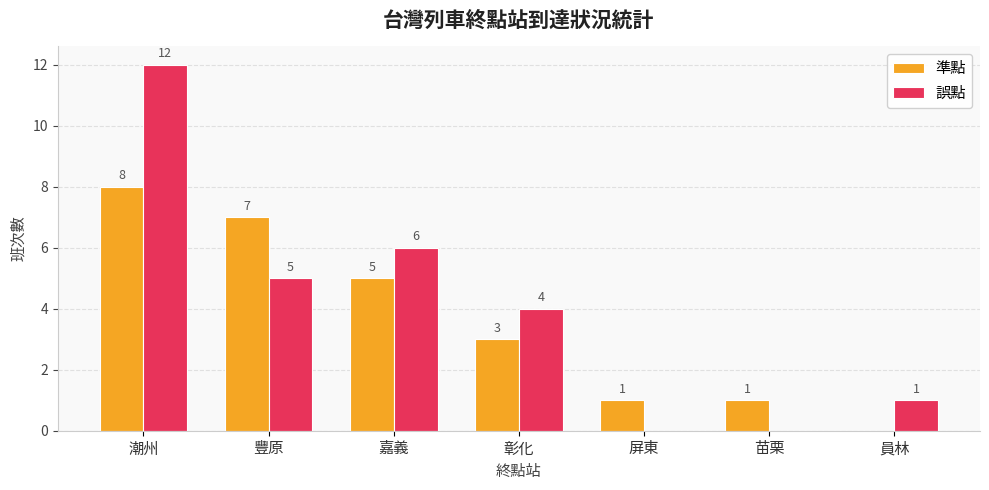

What is the maximum value for 準點?

8